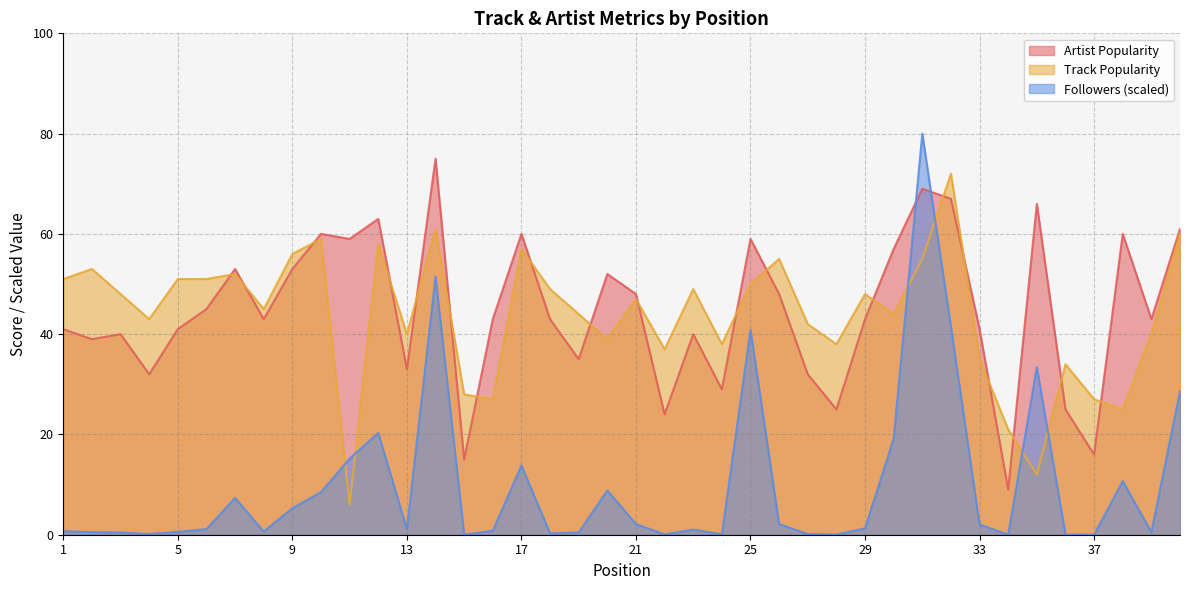

What is the total value across all series at 15?

43.0